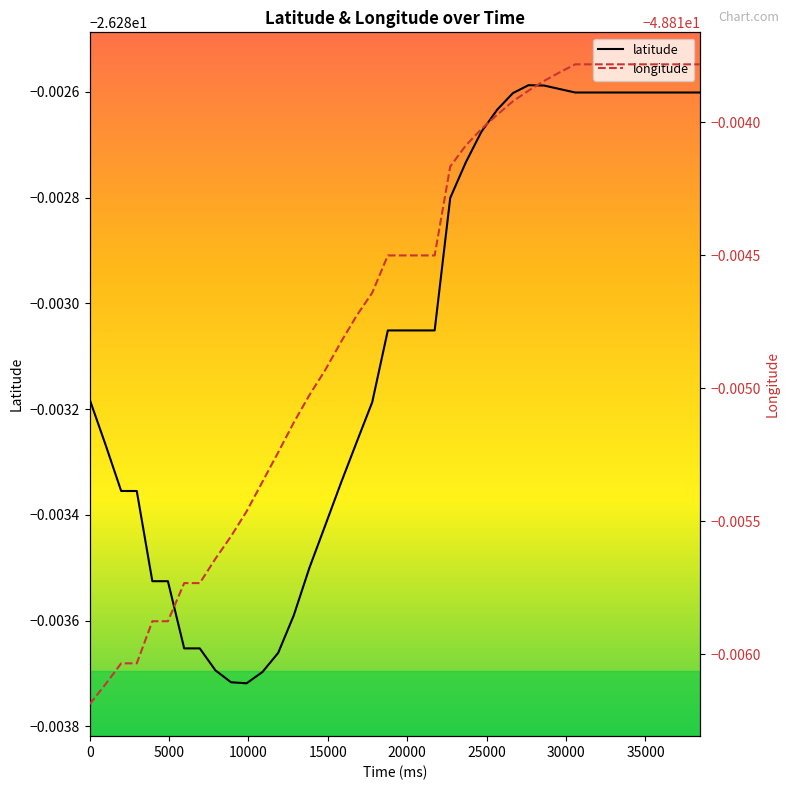

Reading left to right, transcribe all the data shown in this chart.

latitude: -26.3	-26.3	-26.3	-26.3	-26.3	-26.3	-26.3	-26.3	-26.3	-26.3	-26.3	-26.3	-26.3	-26.3	-26.3	-26.3	-26.3	-26.3	-26.3	-26.3	-26.3	-26.3	-26.3	-26.3	-26.3	-26.3	-26.3	-26.3	-26.3	-26.3	-26.3	-26.3	-26.3	-26.3	-26.3	-26.3	-26.3	-26.3	-26.3	-26.3
longitude: -48.8	-48.8	-48.8	-48.8	-48.8	-48.8	-48.8	-48.8	-48.8	-48.8	-48.8	-48.8	-48.8	-48.8	-48.8	-48.8	-48.8	-48.8	-48.8	-48.8	-48.8	-48.8	-48.8	-48.8	-48.8	-48.8	-48.8	-48.8	-48.8	-48.8	-48.8	-48.8	-48.8	-48.8	-48.8	-48.8	-48.8	-48.8	-48.8	-48.8